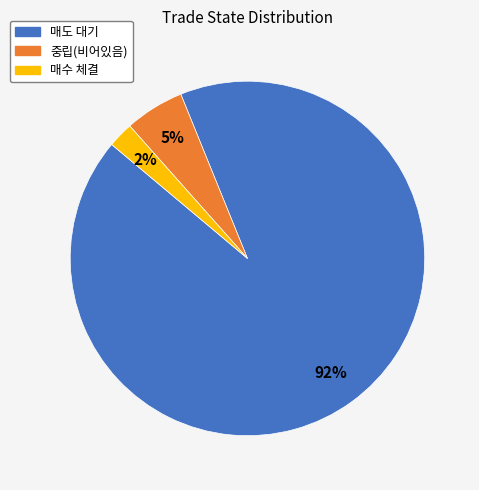

To the nearest percent, what is the average slice percentage?

33%